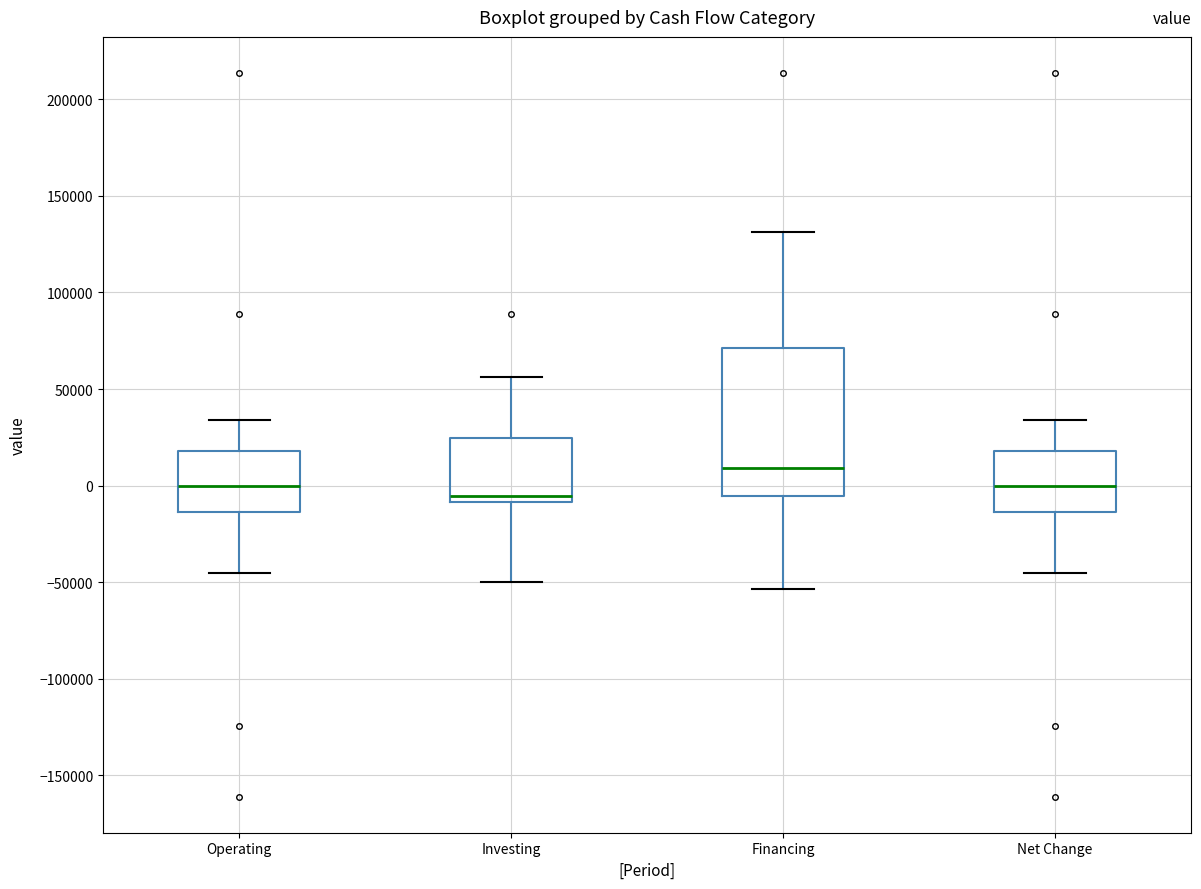

Which box's median line is the lowest?

Investing